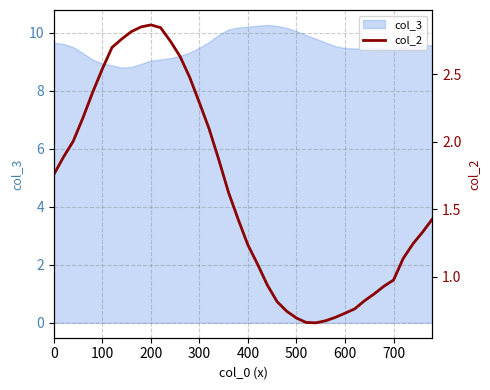

What is the difference between the maximum and minimum values?

2.2